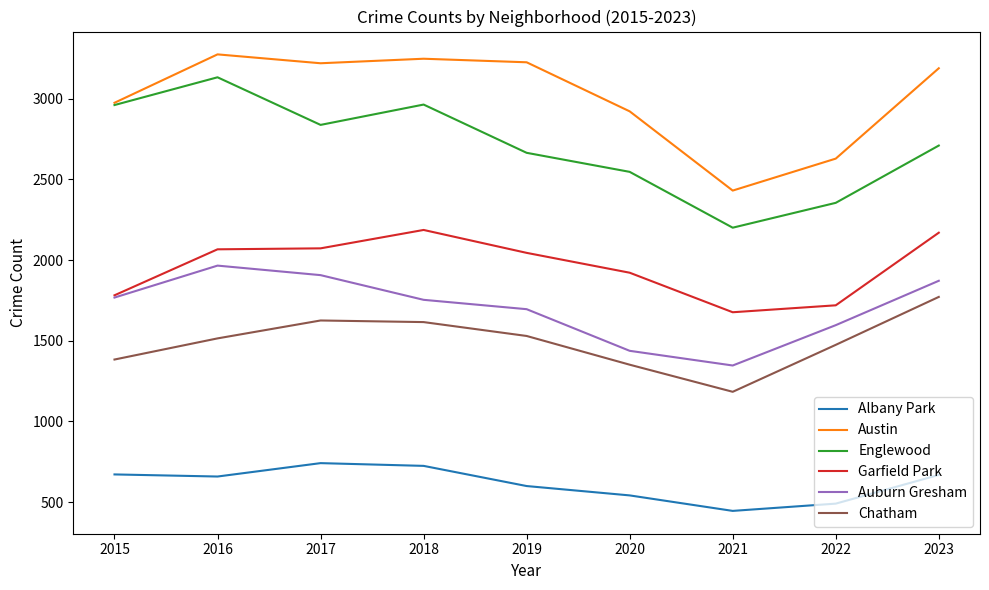

True or false: Garfield Park and Austin intersect in this chart.

False